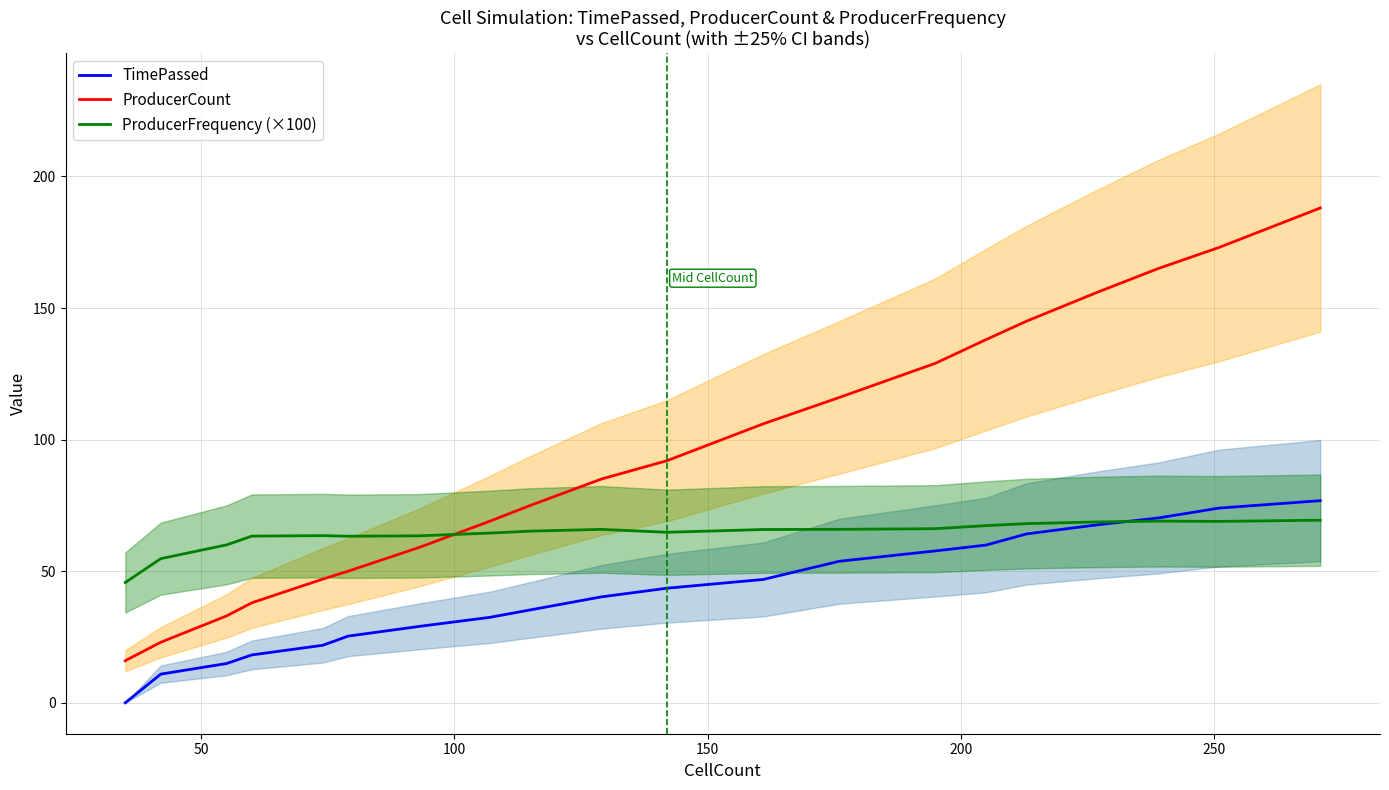

True or false: ProducerCount and TimePassed cross at least once.

False